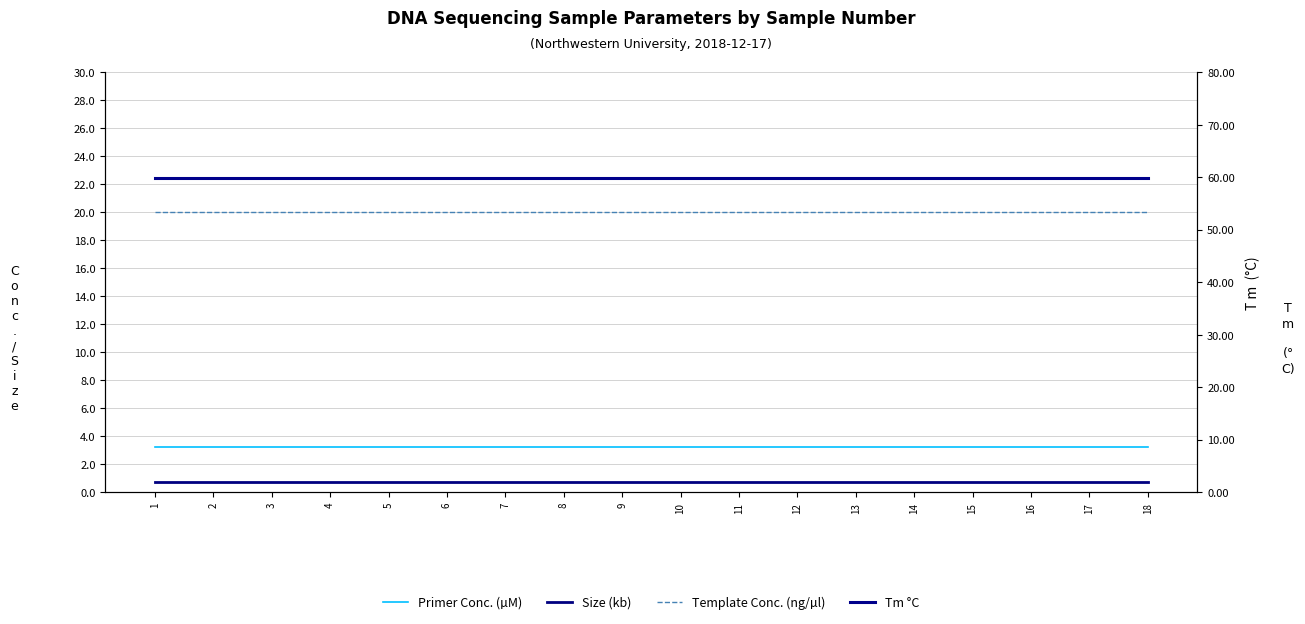

The Primer Conc. (µM) series shows 3.2 at 18. True or false?

True